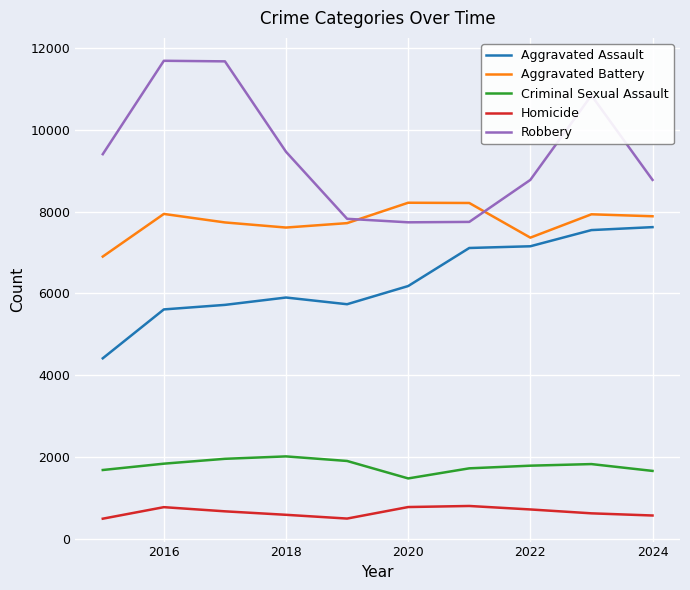

Which series has the largest total across all categories?

Robbery